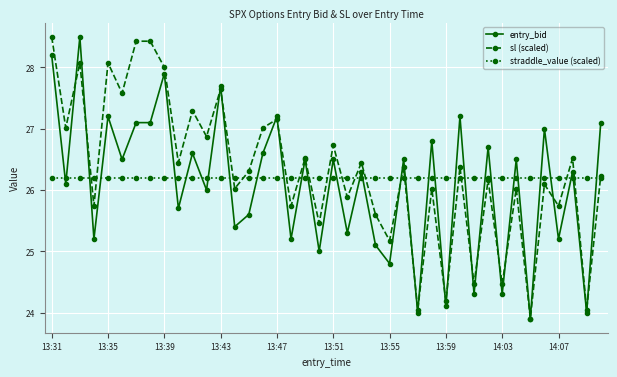

True or false: sl (scaled) has more than 2 points higher than both neighbors.

True